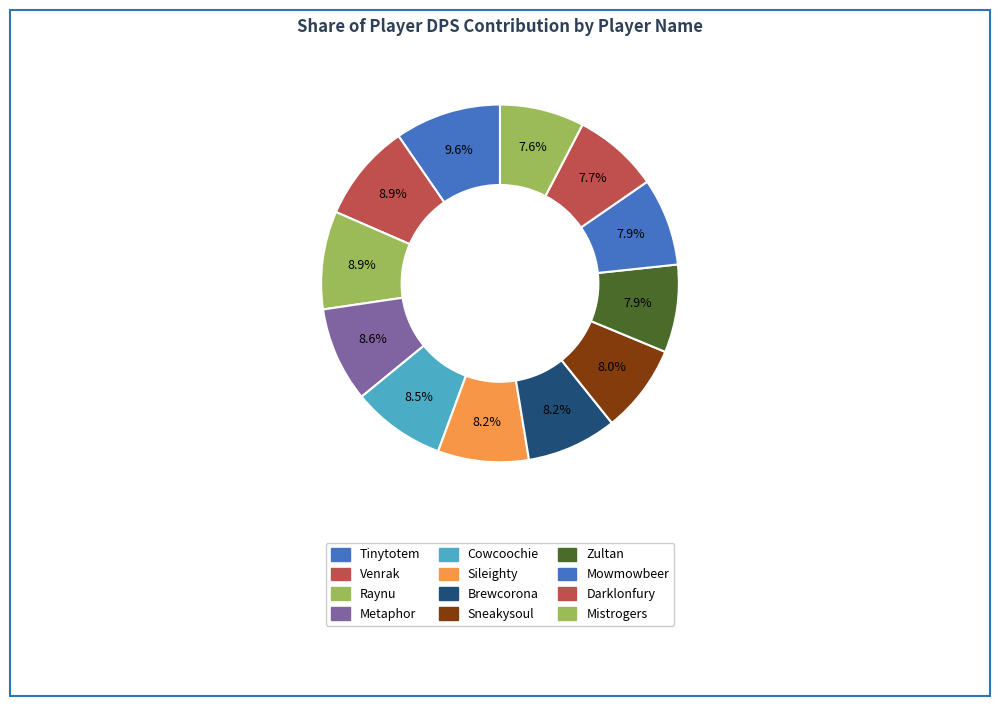

To the nearest percent, what is the difference between the Tinytotem and Venrak slice percentages?

1%